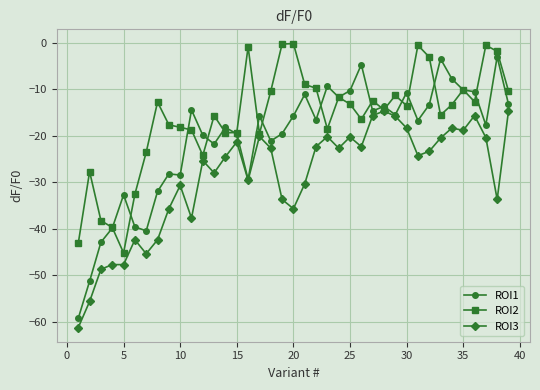

True or false: ROI3 has more than 1 interior local peaks.

True